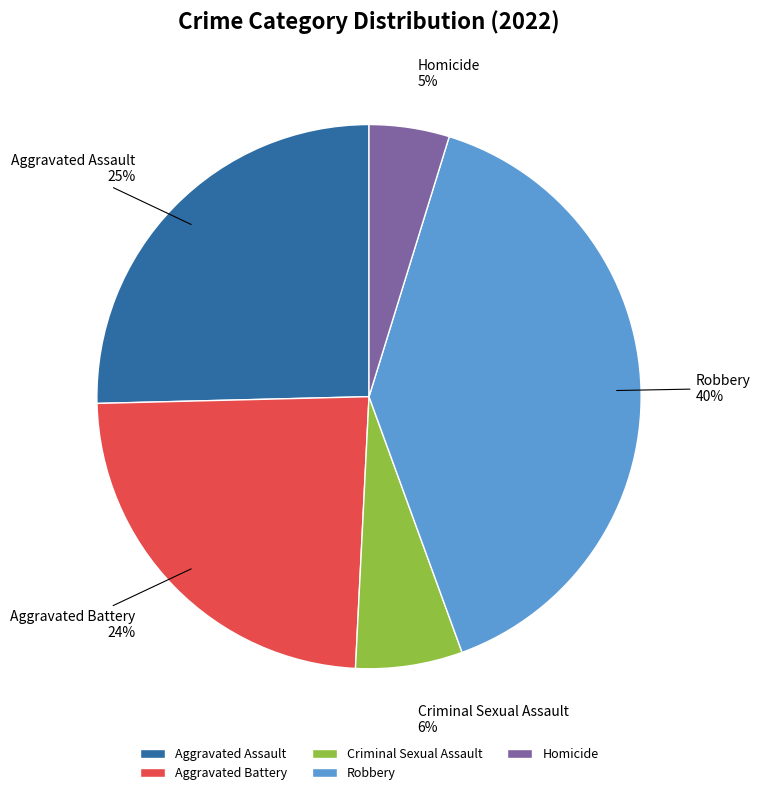

To the nearest percent, what is the difference between the largest and smallest slice percentages?

35%